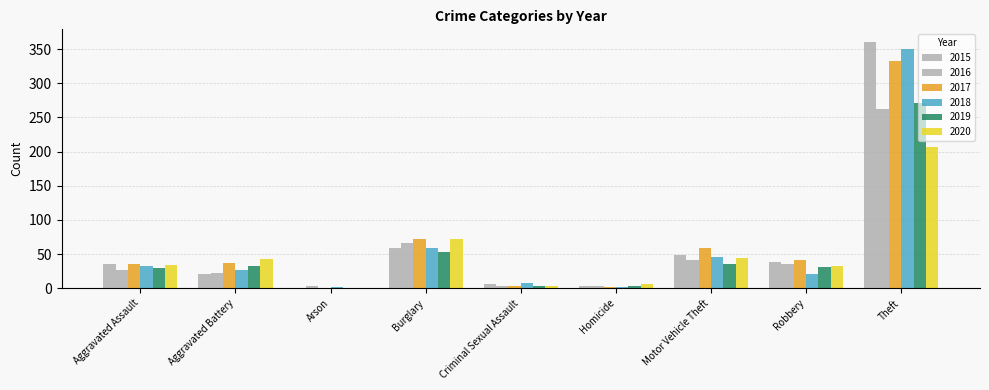

Are the bars horizontal?

No